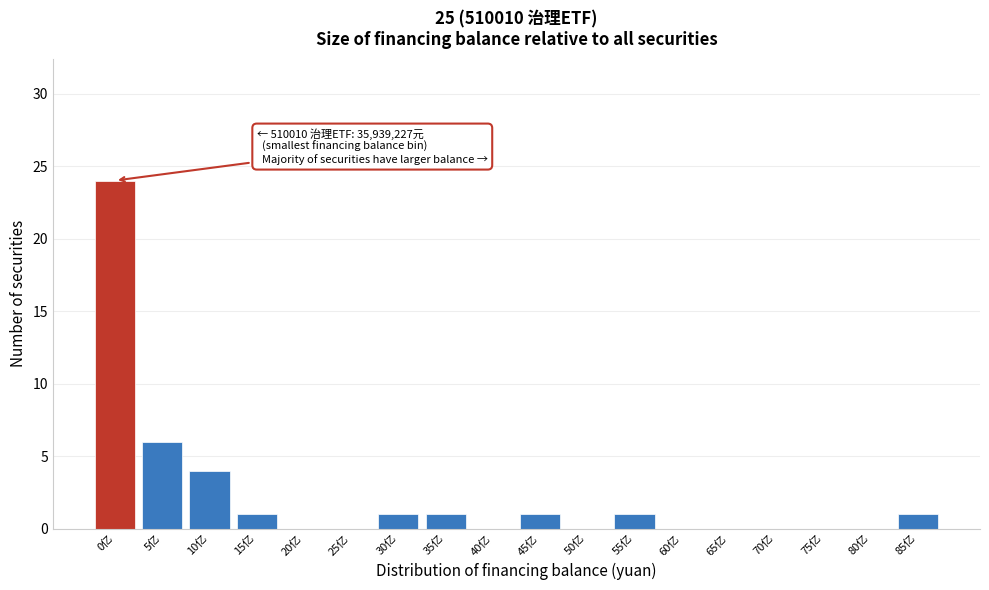

Reading left to right, list all the values displayed in this chart.

0亿=24	5亿=6	10亿=4	15亿=1	20亿=0	25亿=0	30亿=1	35亿=1	40亿=0	45亿=1	50亿=0	55亿=1	60亿=0	65亿=0	70亿=0	75亿=0	80亿=0	85亿=1